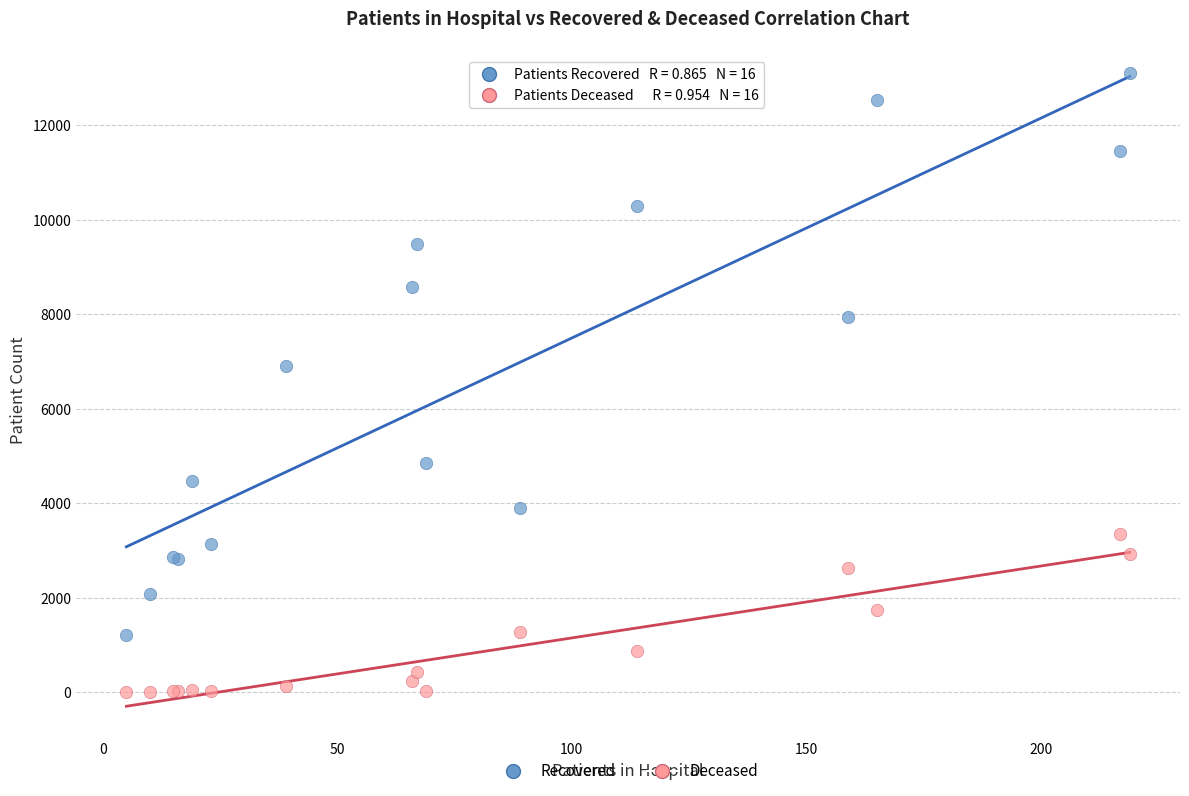

Across all series, what Y value is closest to 6558?

6911